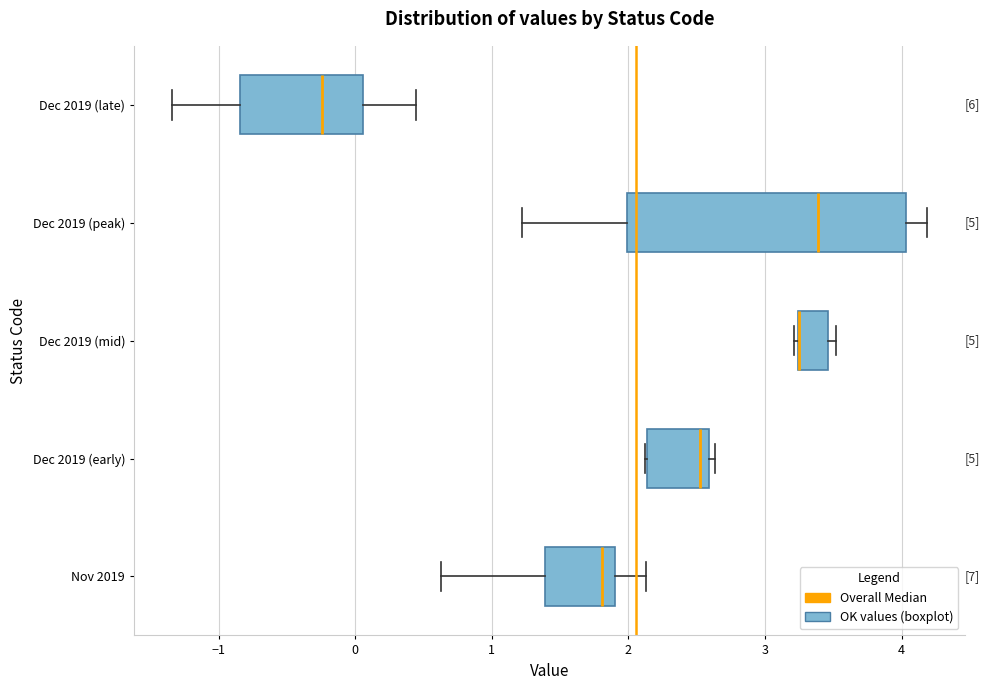

Where does the right whisker of the box for Dec 2019 (late) end on the x-axis? The values are not printed on the chart, so give them approximately, as read against the axis.

0.4